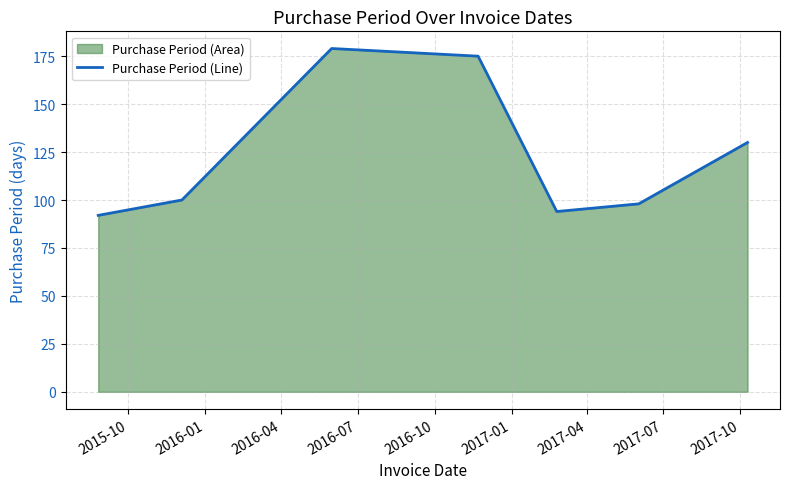

What is the maximum value shown in the chart?

179